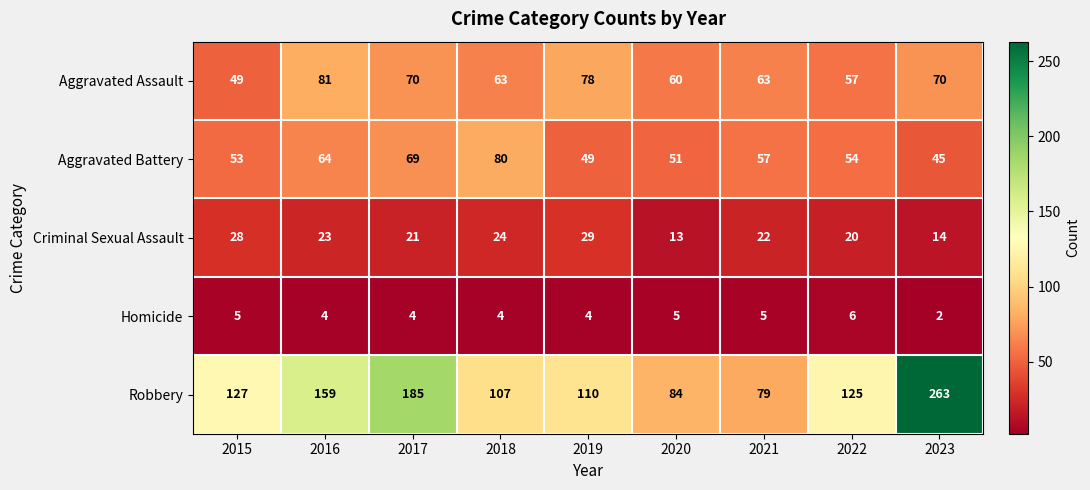

Between 2016 and 2019, which series saw the biggest shift?

Robbery